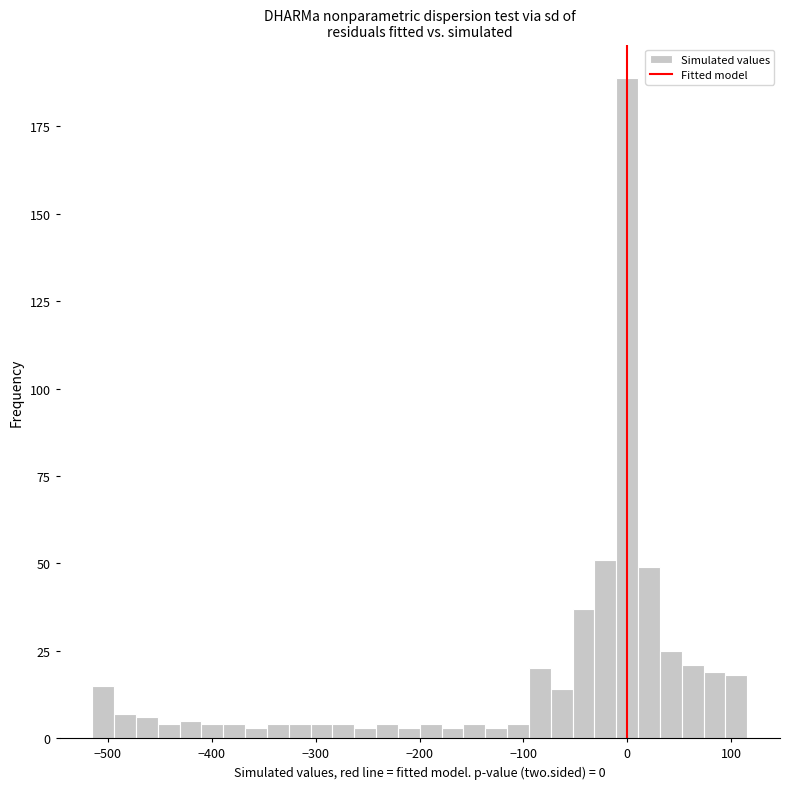

Read against the x-axis, roughly where is the centre of the tallest bar?

0